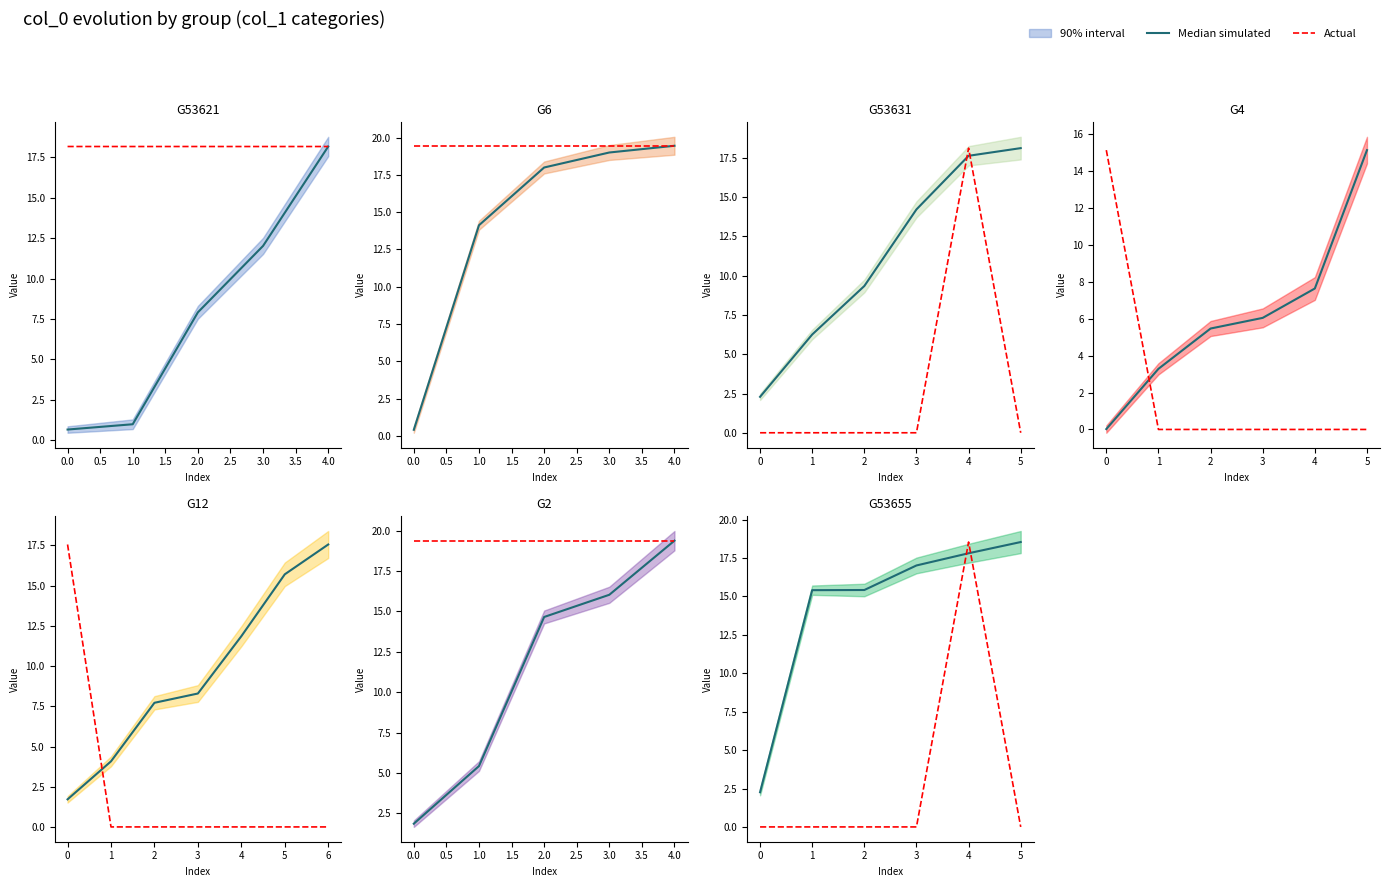

The Actual series shows 0.0 at 5. True or false?

True